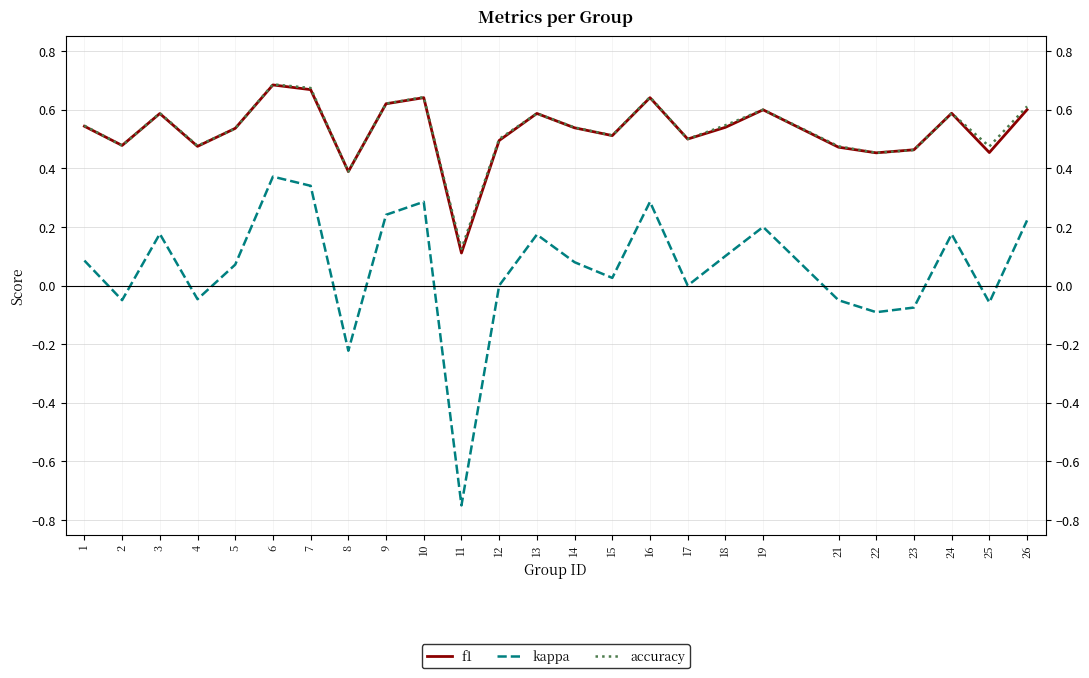

At which category does the chart reach its minimum across all series?

11